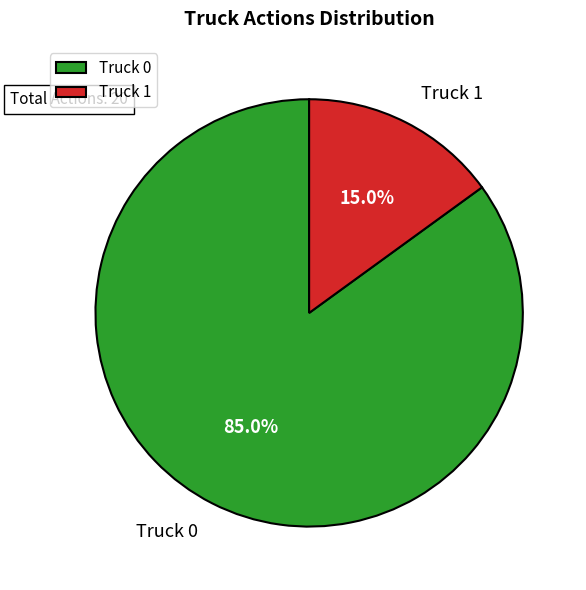

Approximately how many times larger is the value at Truck 1 compared to Truck 0?

0.2